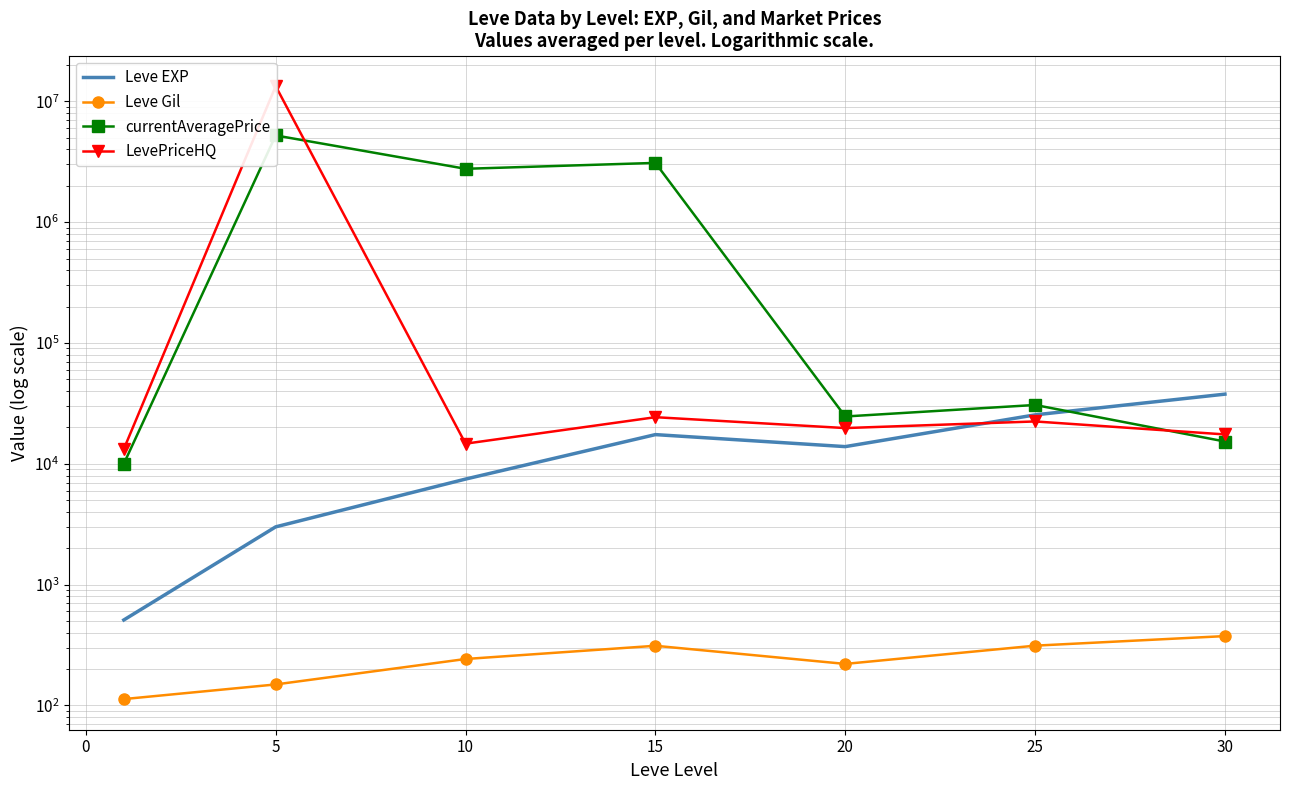

True or false: LevePriceHQ and Leve EXP cross at least once.

True